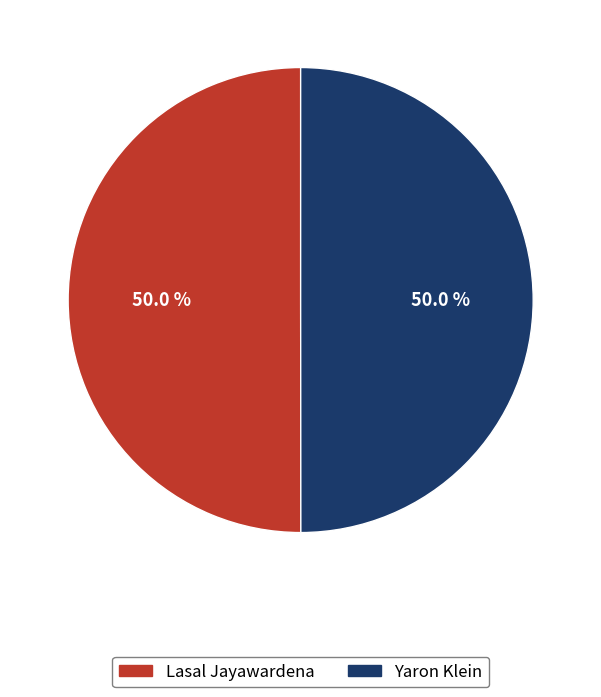

Combined, do Yaron Klein and Lasal Jayawardena account for over 50%?

Yes